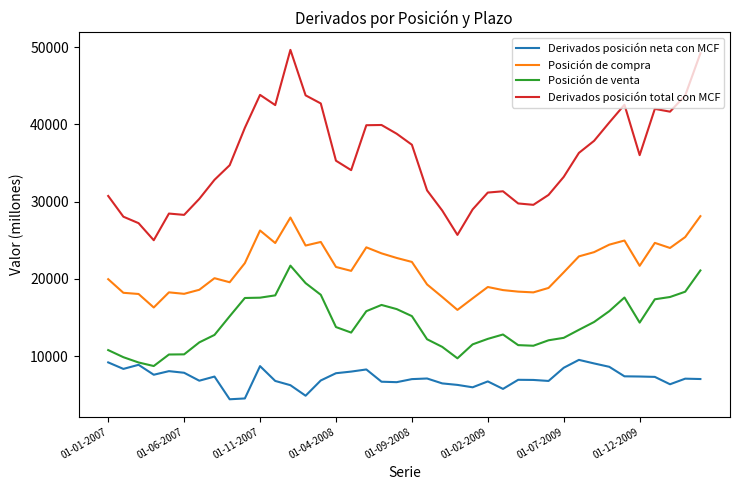

True or false: Posición de compra and Posición de venta intersect in this chart.

False